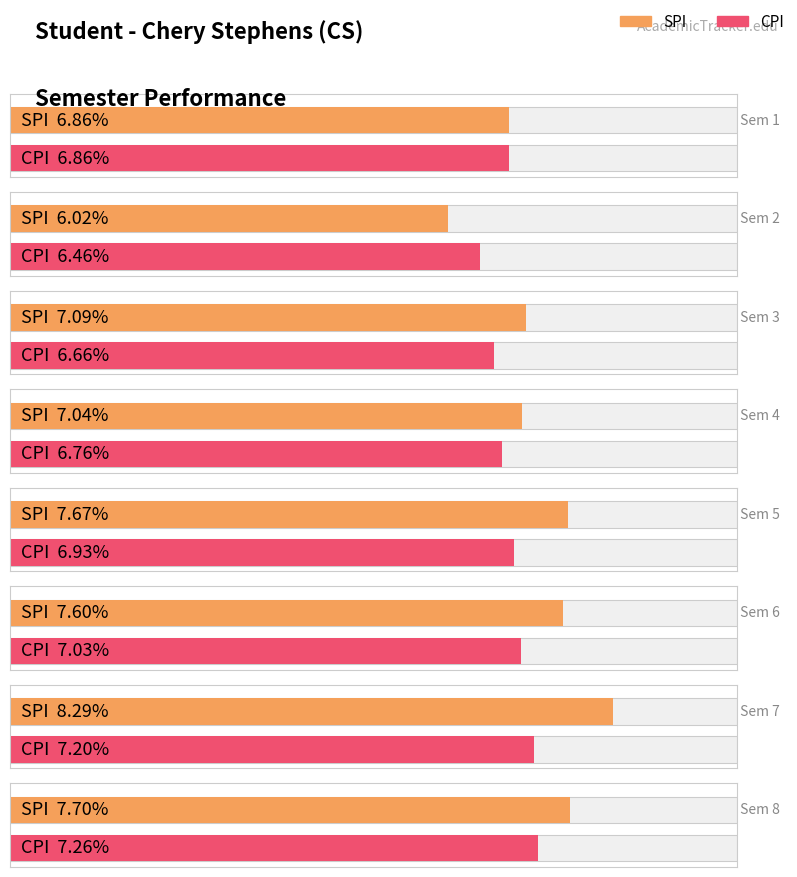

Rank the series by their maximum value, from lowest to highest.

CPI, SPI